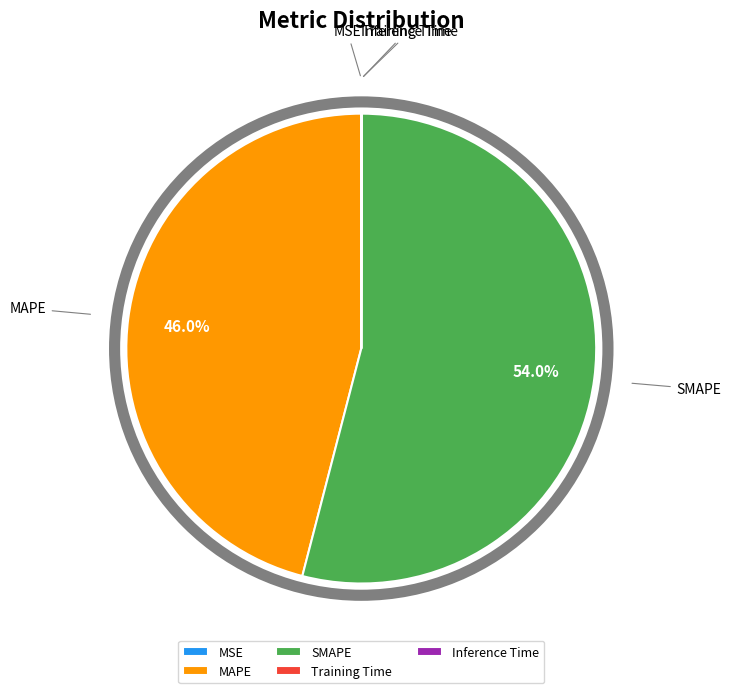

Which category has the biggest portion of the pie?

SMAPE